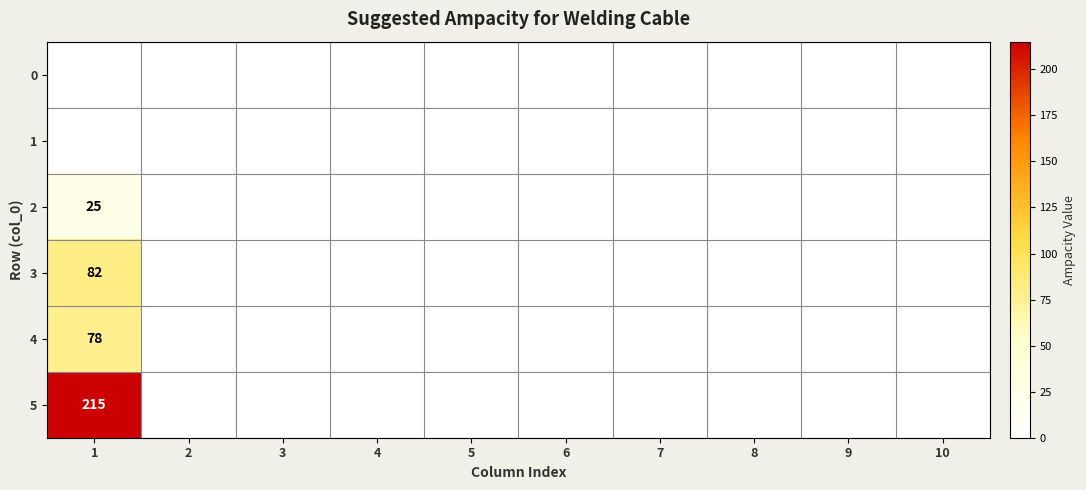

How many series are shown in this chart?

6